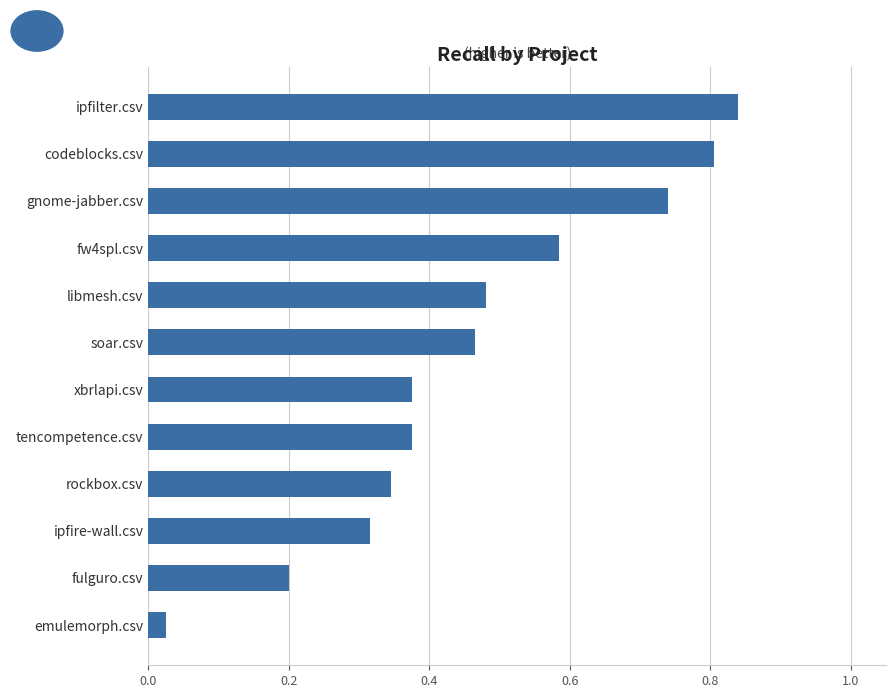

Where is the data nearest to the value 0?

emulemorph.csv